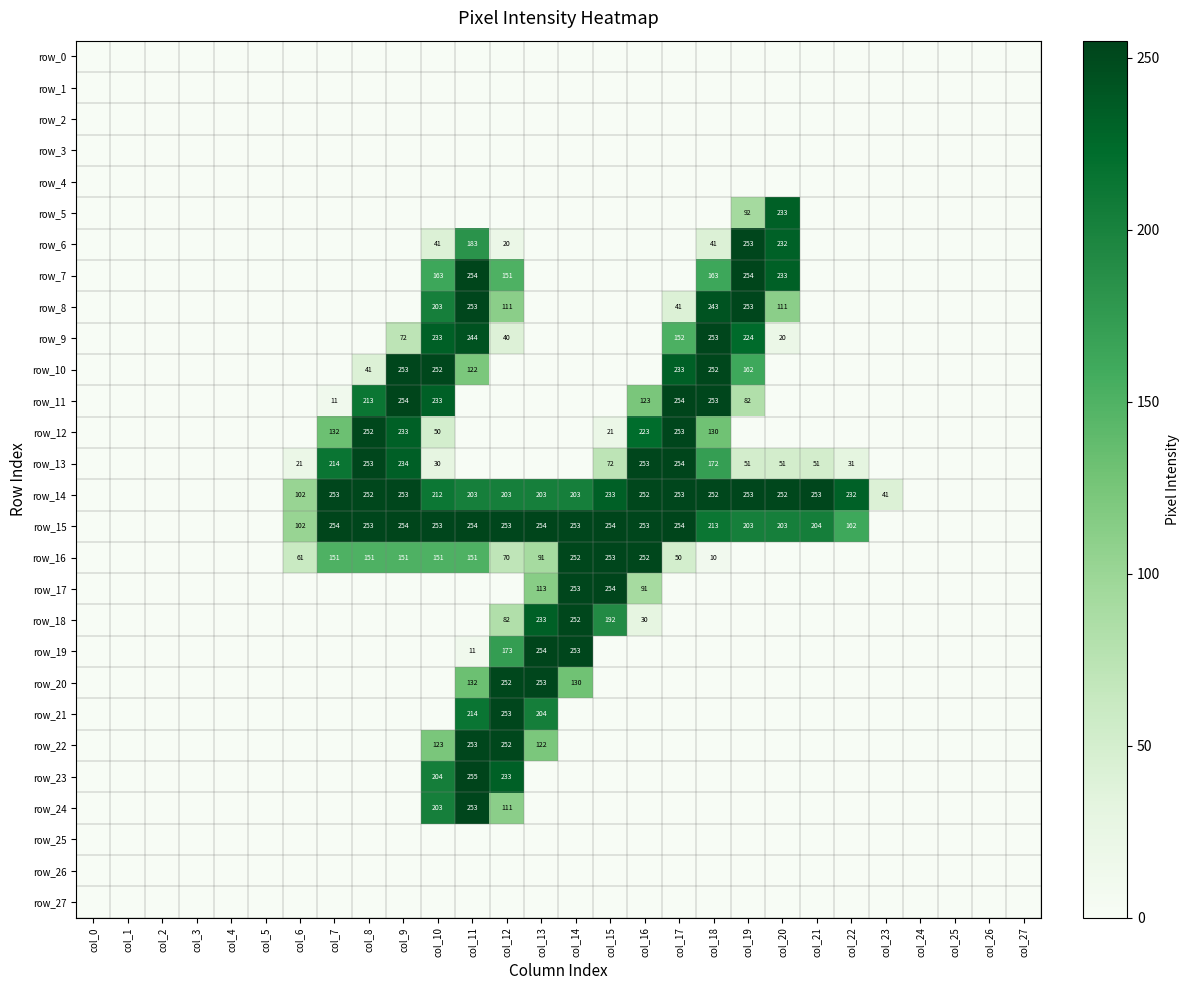

What is the greatest value displayed?

255